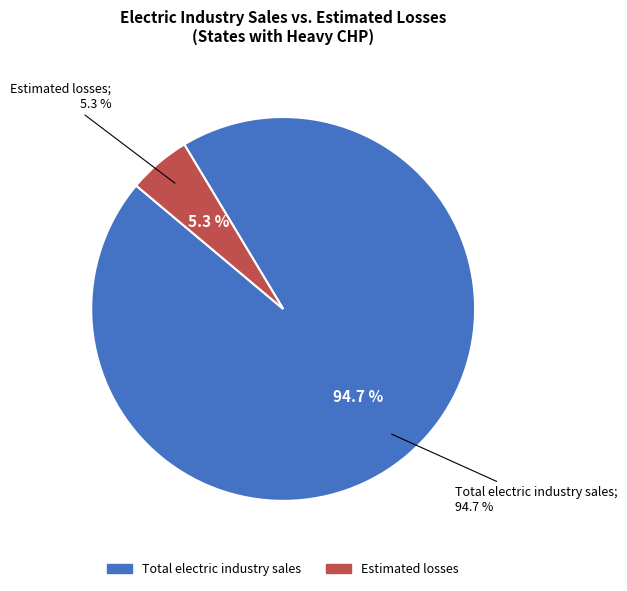

The Total electric industry sales slice represents 95% of the pie. True or false?

True